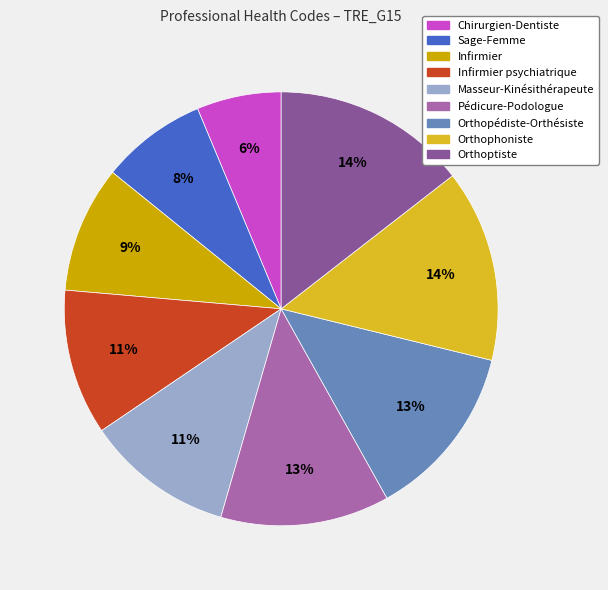

To the nearest percent, what is the average slice percentage?

11%